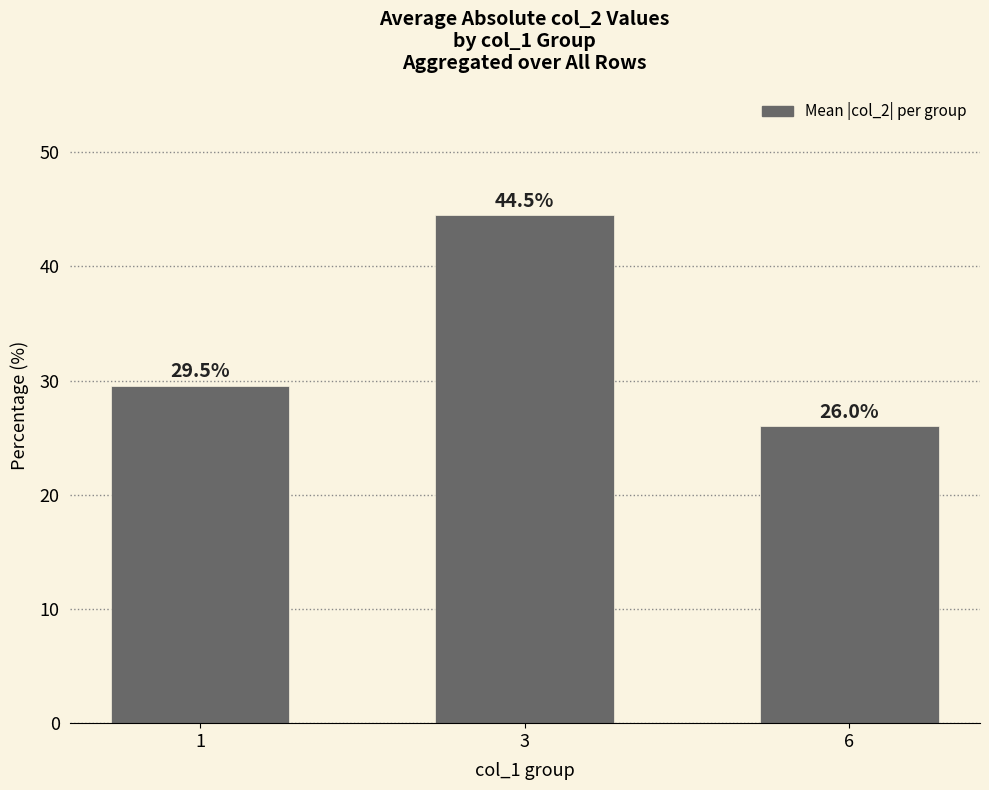

List the labels in order of value, largest first.

3, 1, 6